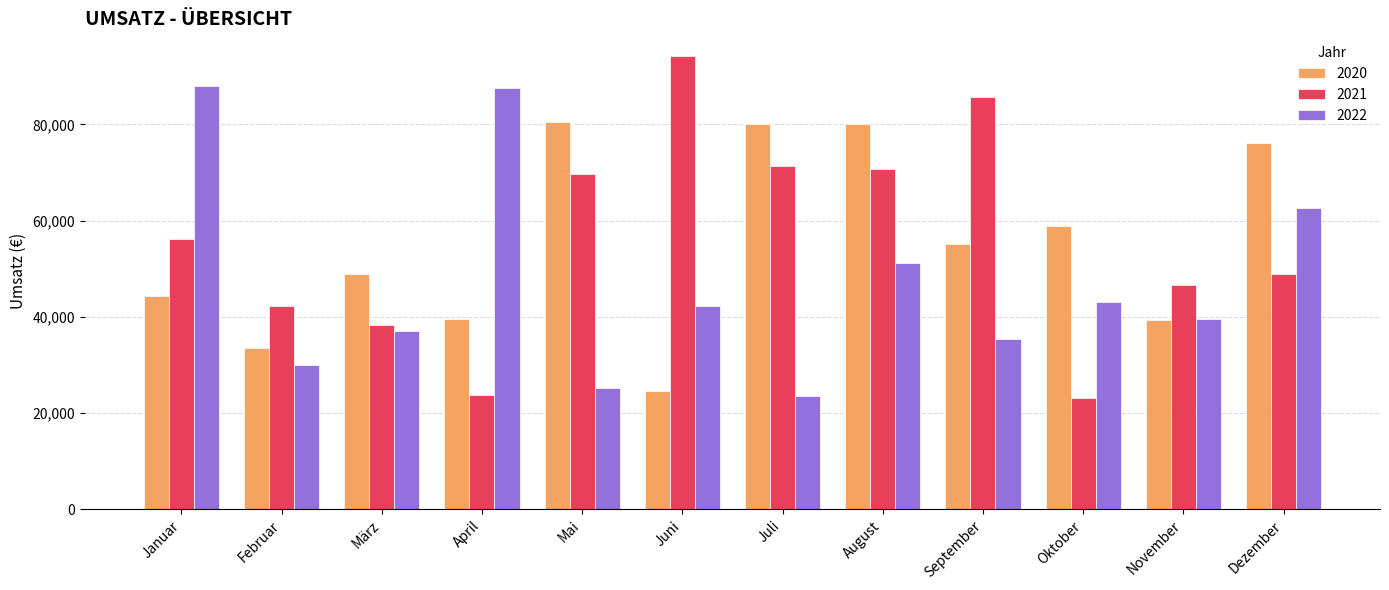

What is the sum of the 2020 values at Dezember and Oktober?

134876